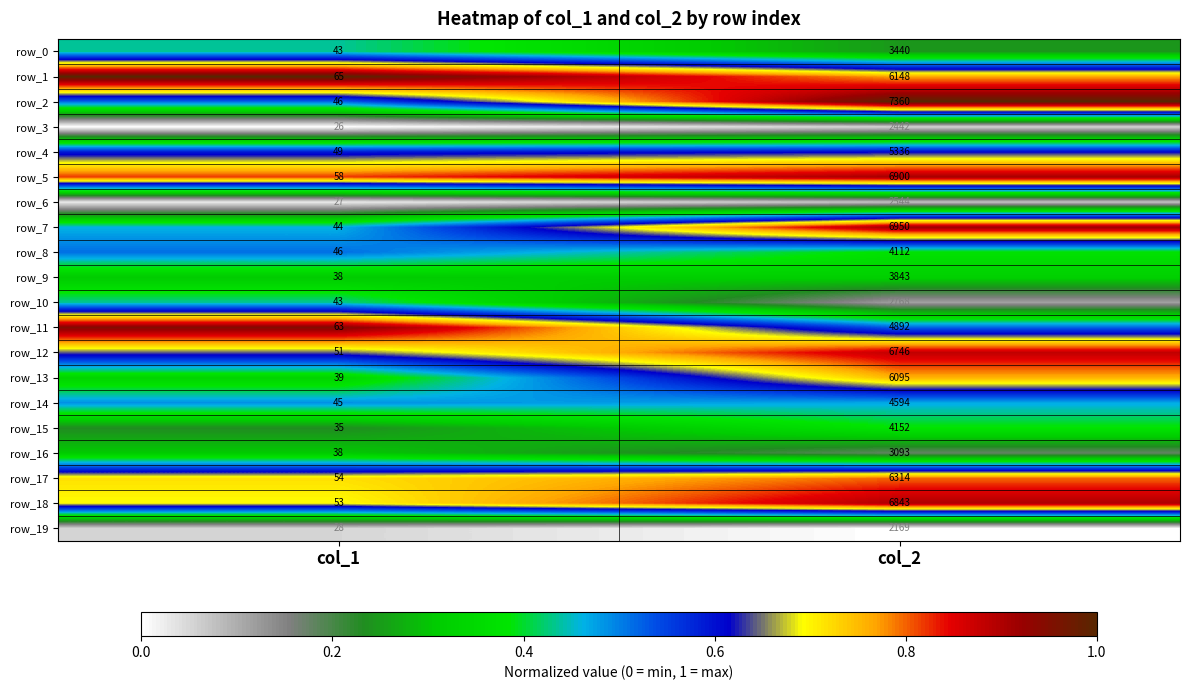

Which series has the largest total across all categories?

row_2